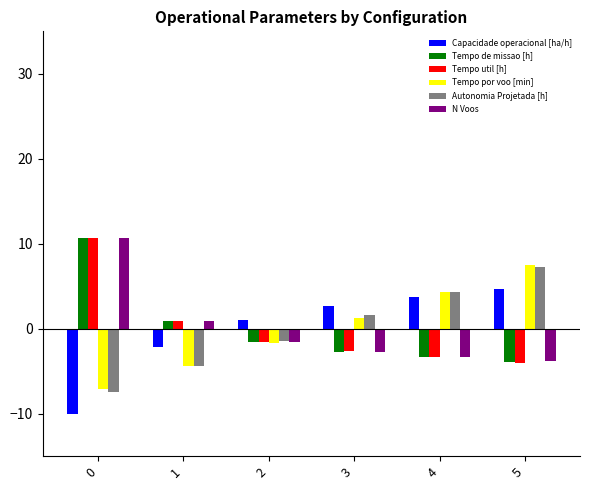

The value of N Voos at 4 is -3.4. True or false?

True